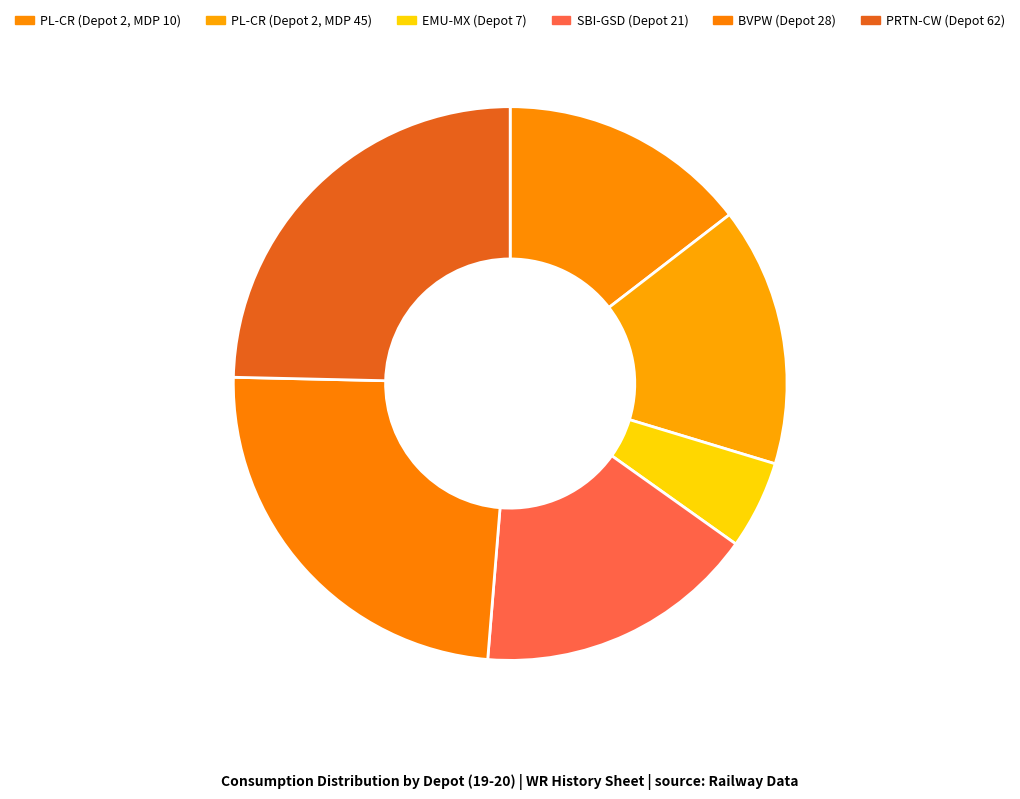

Does any single category account for the majority?

No